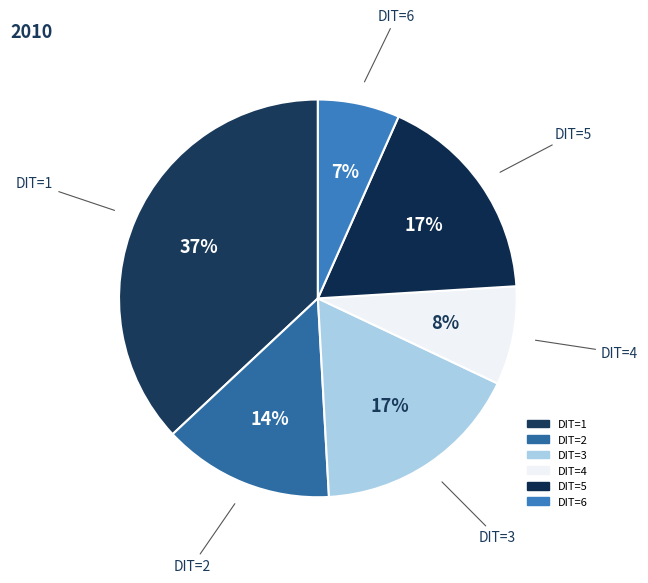

How many segments does this pie chart have?

6